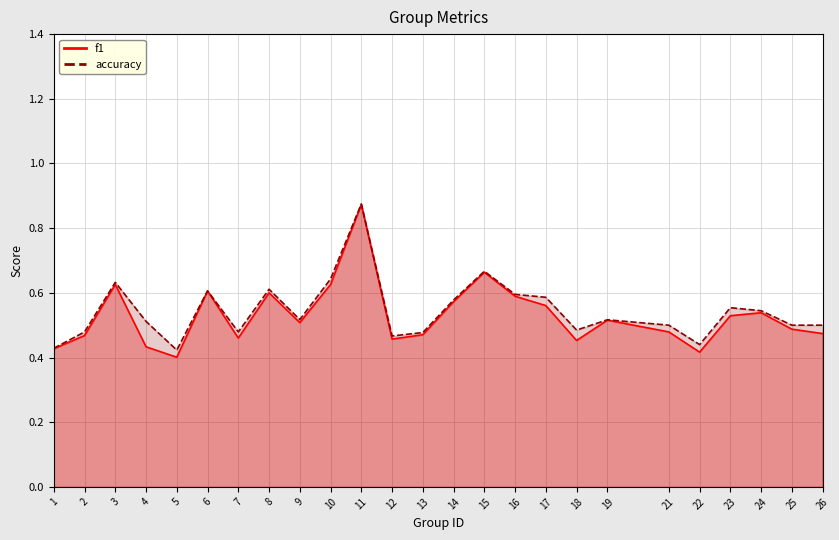

At which category is the sum across all series the highest?

11